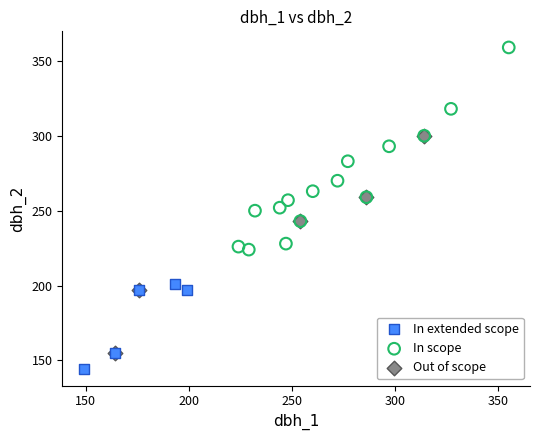

Which series contains the highest Y value?

In scope